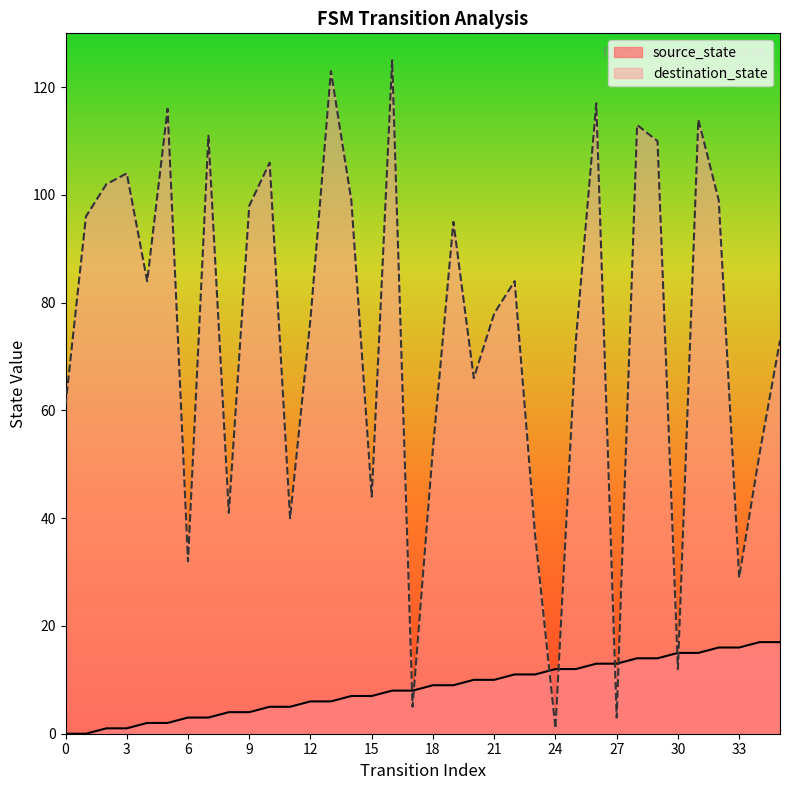

Which series has the largest total across all categories?

destination_state